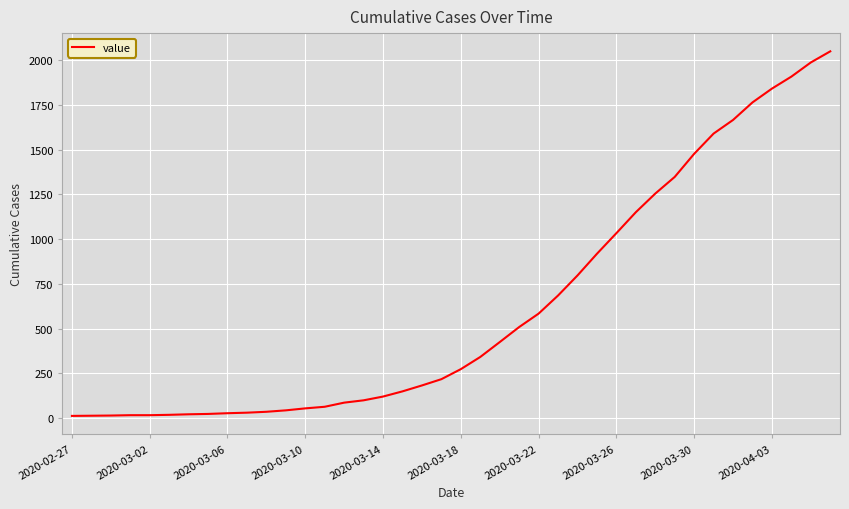

What is the sum of all values?

24850